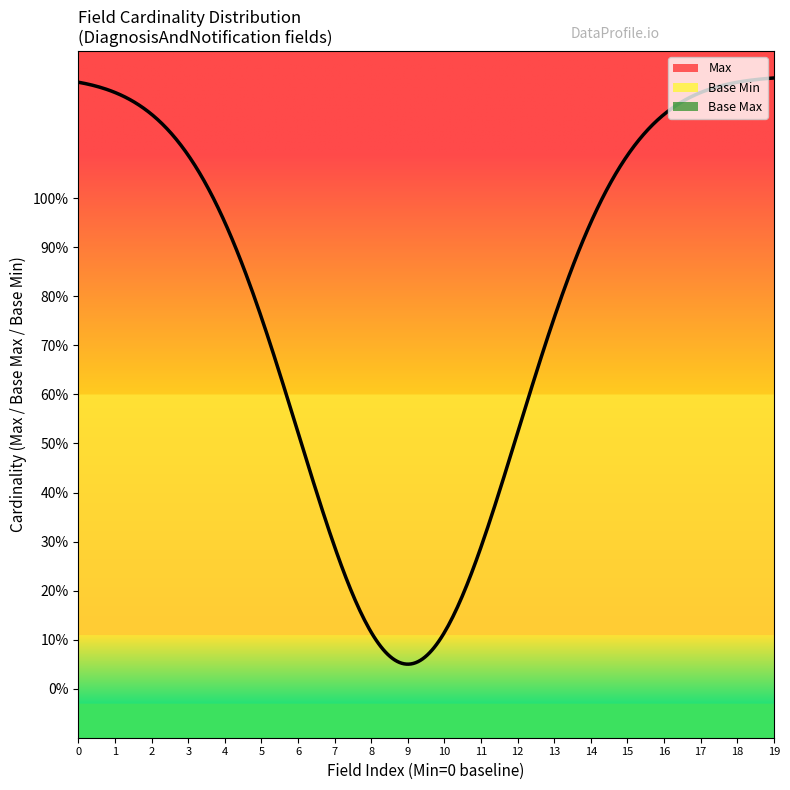

True or false: Max and Base Max cross at least once.

False